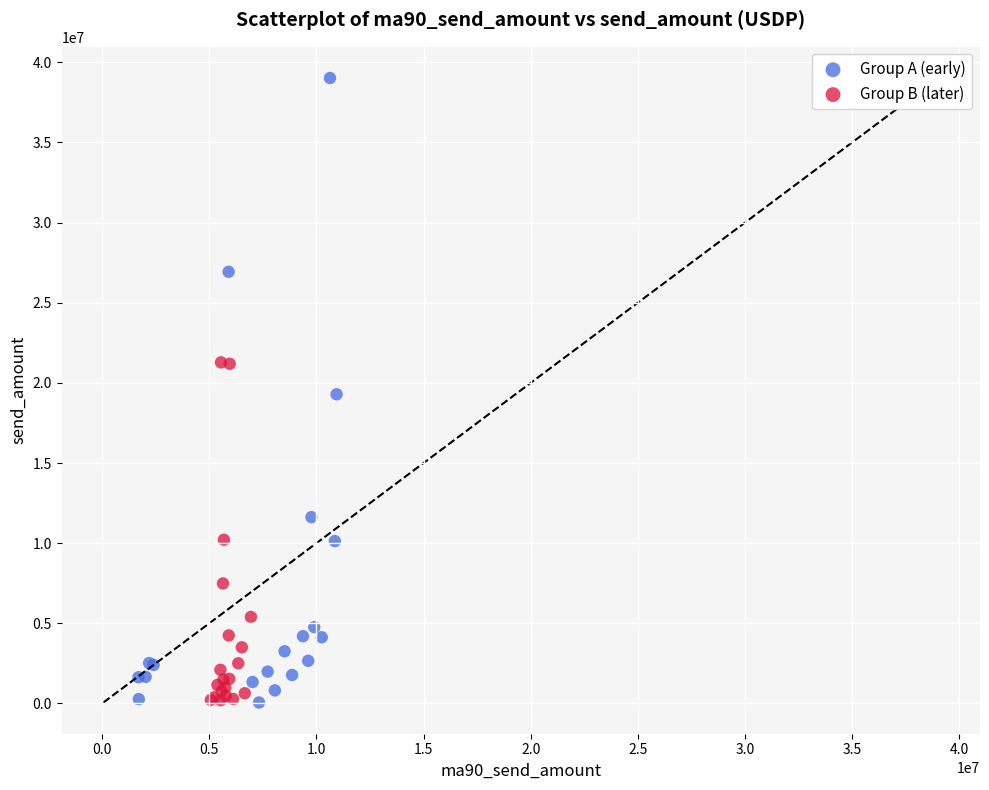

Which series reaches the maximum Y coordinate?

Group A (early)